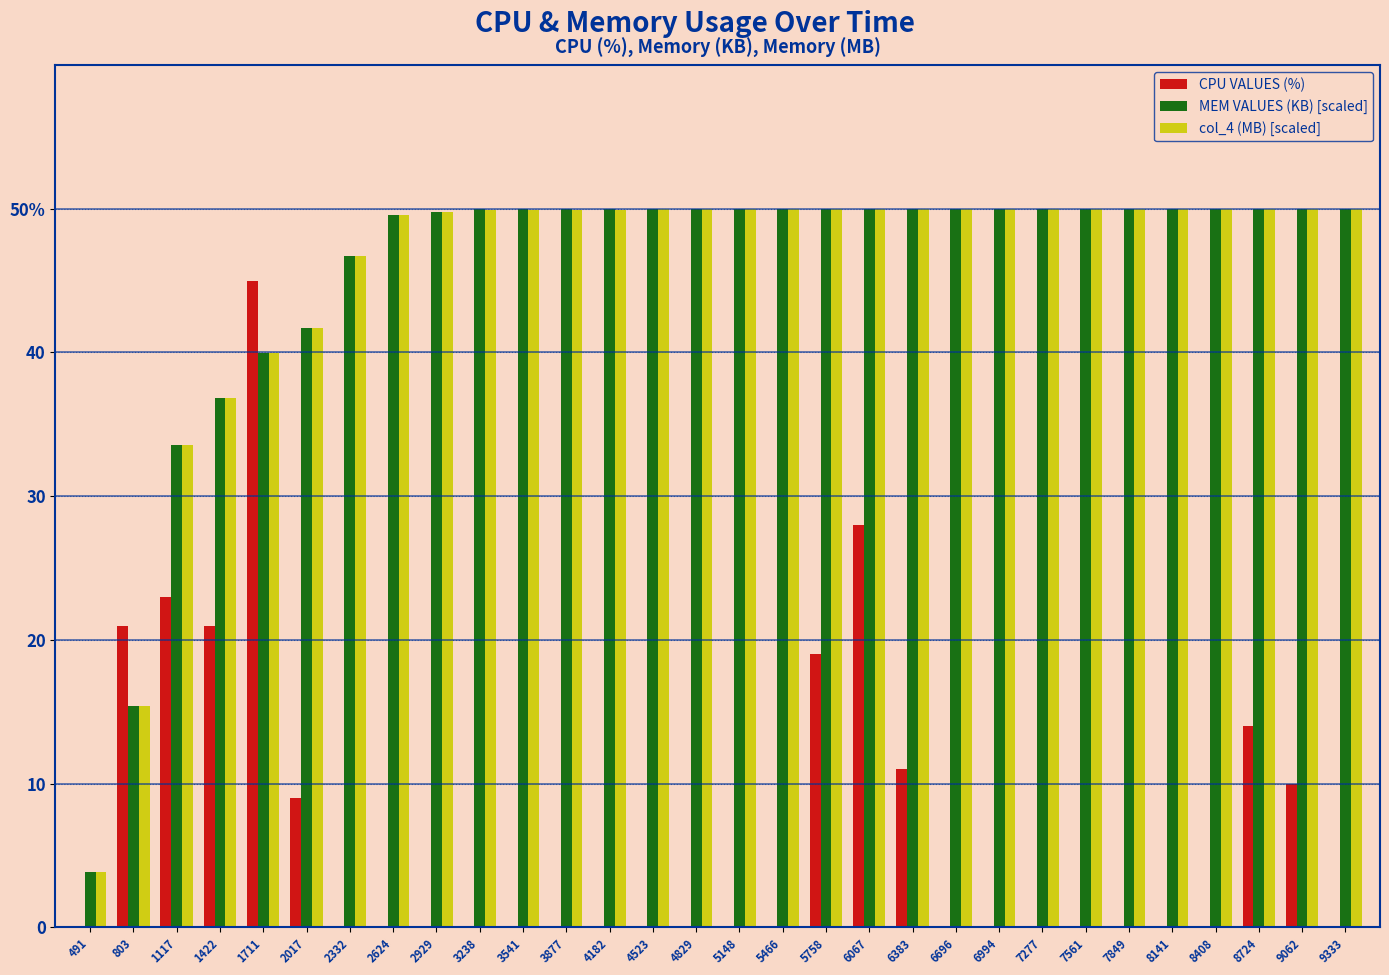

What are all the series names shown in the legend?

CPU VALUES (%), MEM VALUES (KB) [scaled], col_4 (MB) [scaled]